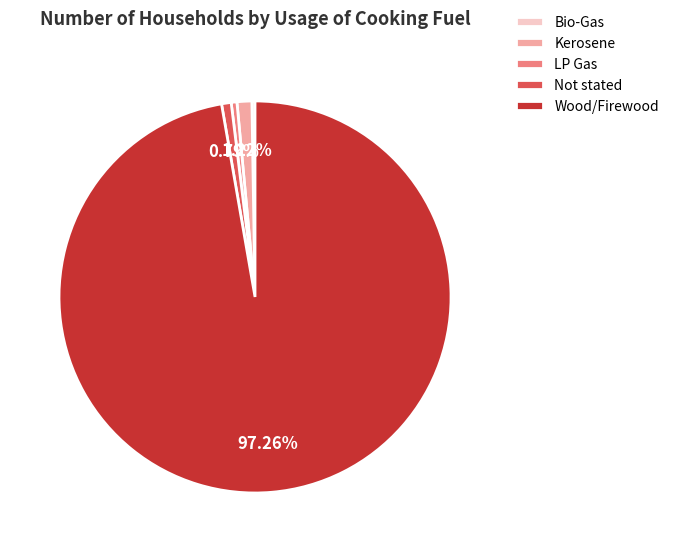

Approximately how many times larger is the value at Kerosene compared to Not stated?

1.5